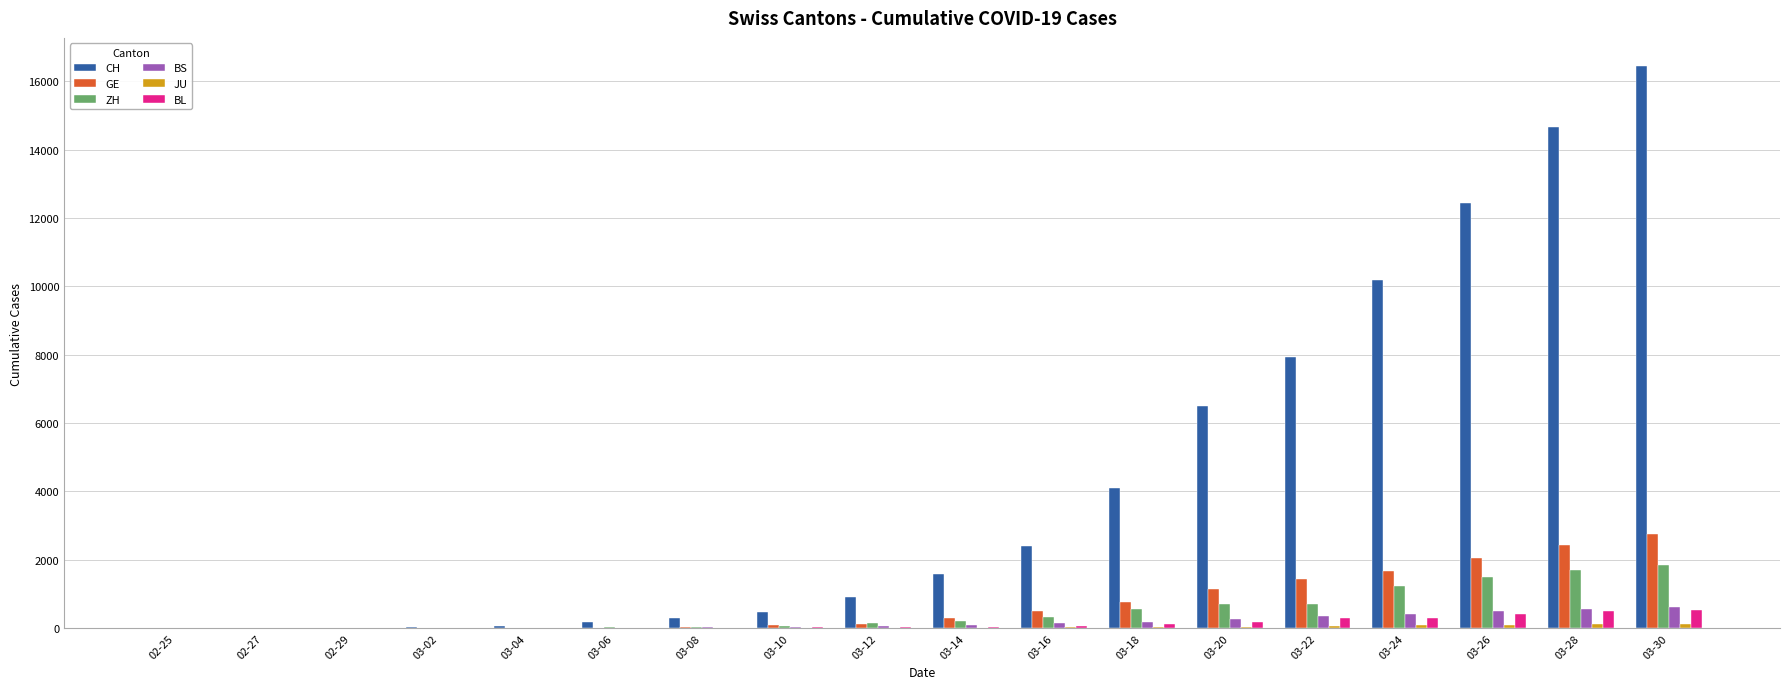

Which category has the highest value across all series?

03-30